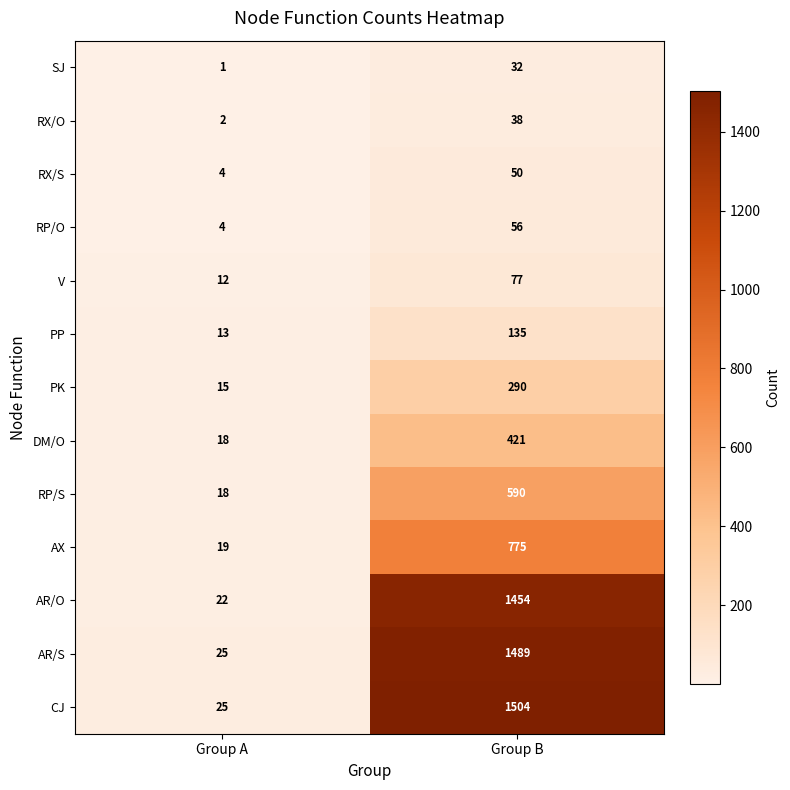

What is the difference between the highest and lowest values at Group A?

24